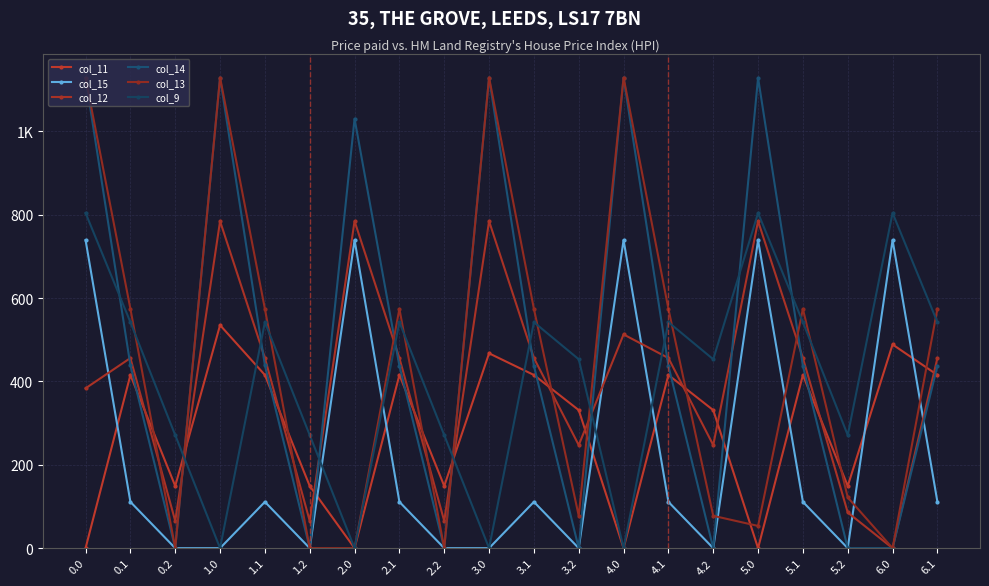

True or false: col_14 has more than 2 interior local peaks.

True